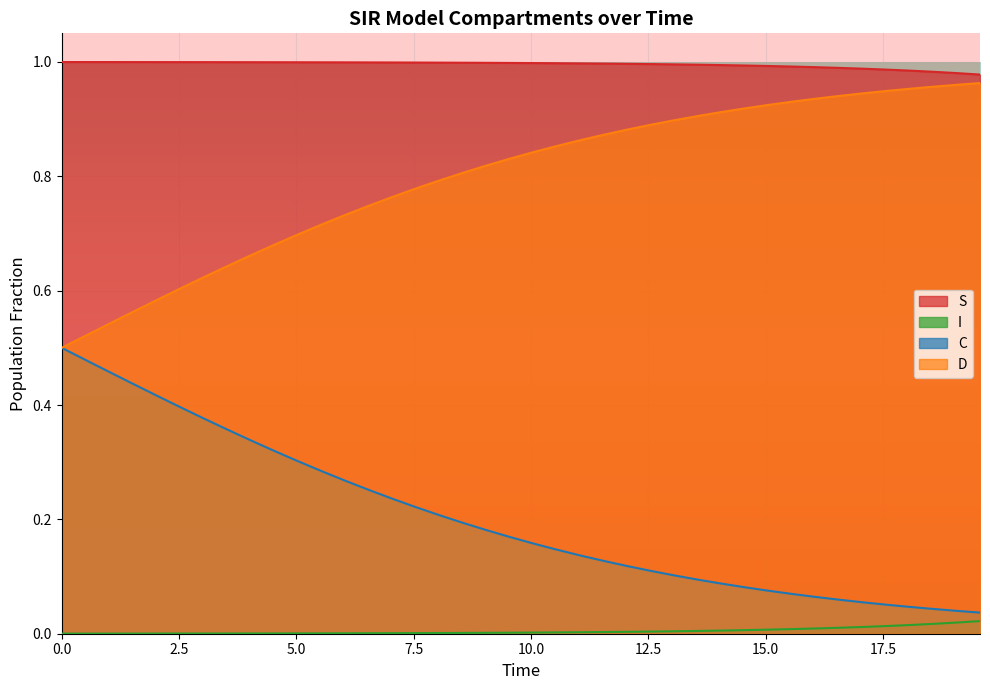

What is the label of the 19th point from the left?

18